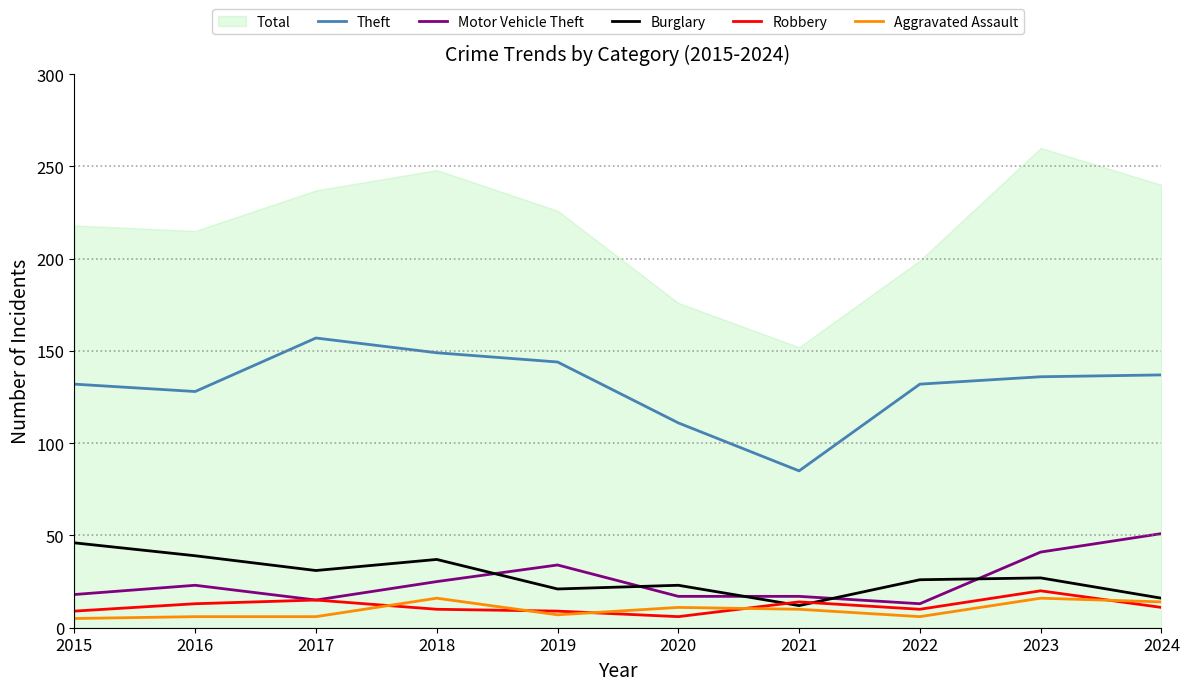

Is the value of Theft at 2020 greater than the value of Motor Vehicle Theft at 2024?

Yes